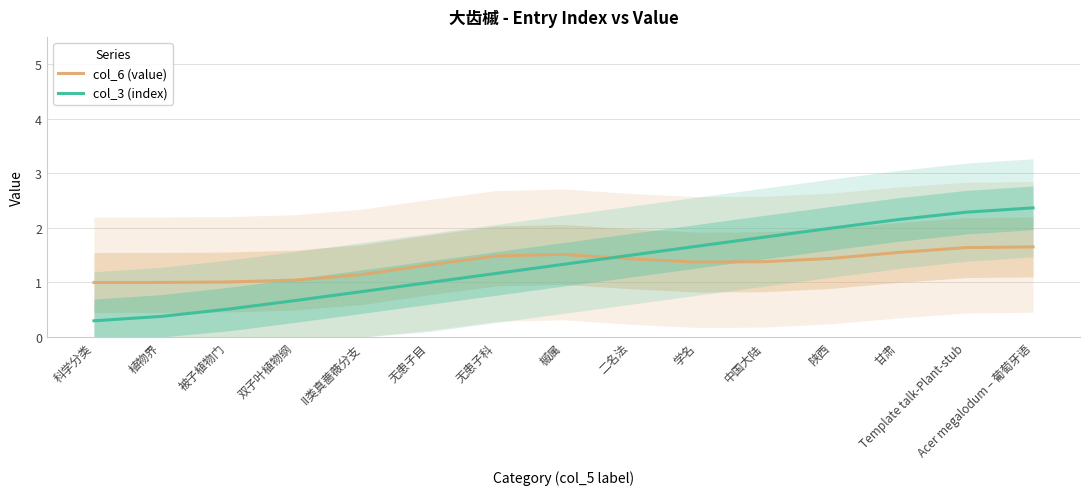

Reading right to left, transcribe all the data shown in this chart.

col_6 (value): Acer megalodum – 葡萄牙语=1.7	Template talk-Plant-stub=1.6	甘肃=1.6	陕西=1.4	中国大陆=1.4	学名=1.4	二名法=1.4	槭属=1.5	无患子科=1.5	无患子目=1.3	II类真蔷薇分支=1.1	双子叶植物纲=1.0	被子植物门=1.0	植物界=1.0	科学分类=1.0
col_3 (index): Acer megalodum – 葡萄牙语=2.4	Template talk-Plant-stub=2.3	甘肃=2.2	陕西=2.0	中国大陆=1.8	学名=1.7	二名法=1.5	槭属=1.3	无患子科=1.2	无患子目=1.0	II类真蔷薇分支=0.8	双子叶植物纲=0.7	被子植物门=0.5	植物界=0.4	科学分类=0.3